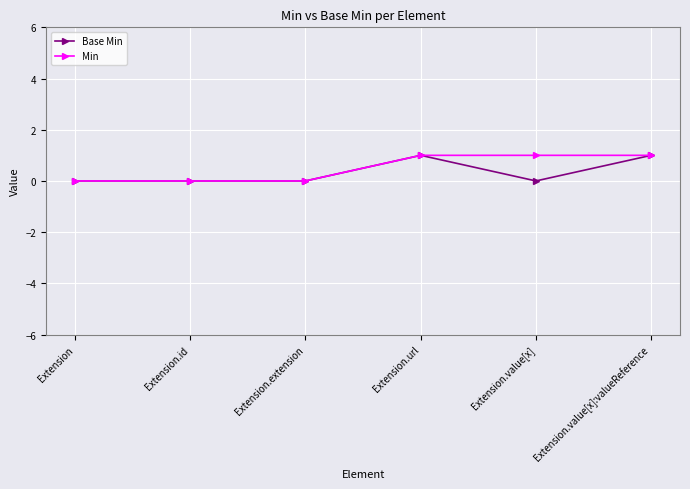

The value of Base Min at Extension.extension is 1. True or false?

False